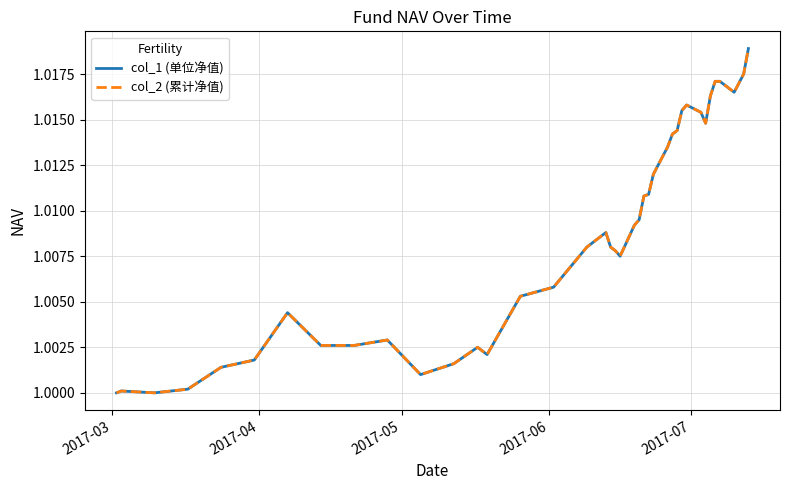

Is this an area chart (filled region under the line)?

No